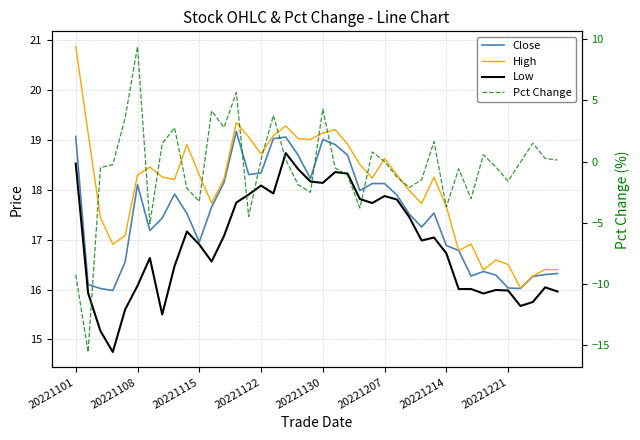

How many values in the High series are below 18?

16